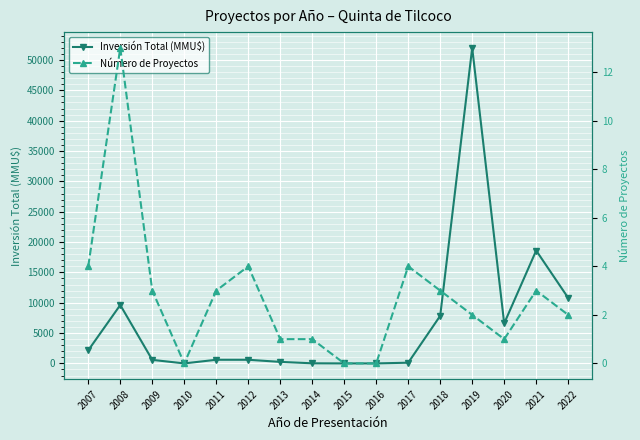

Where is Inversión Total (MMU$) nearest to the value 26000?

2021